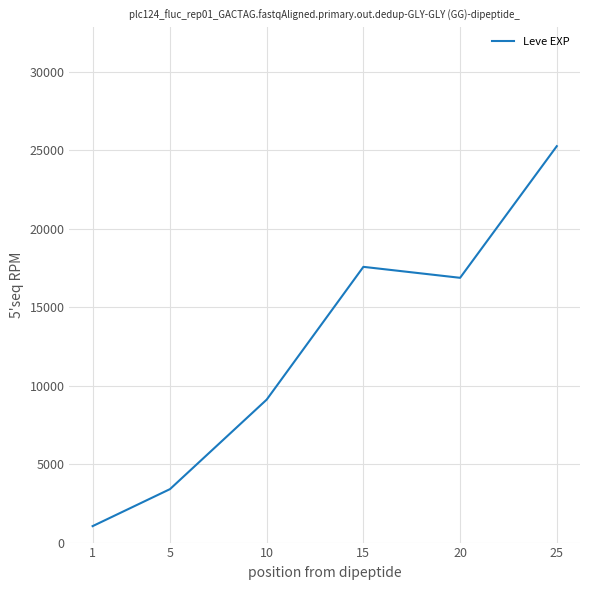

List the labels in order of value, largest first.

25, 15, 20, 10, 5, 1